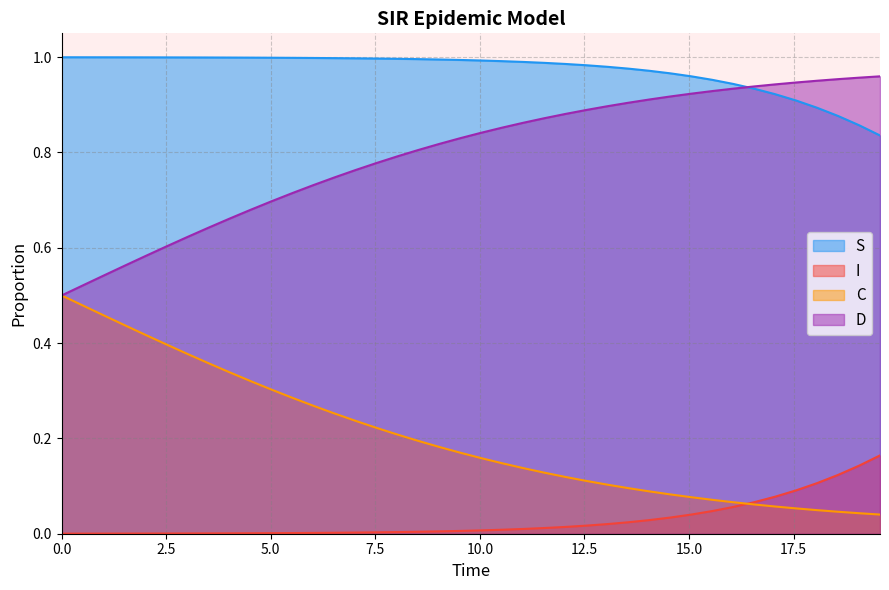

What is the average value of the C series?

0.2